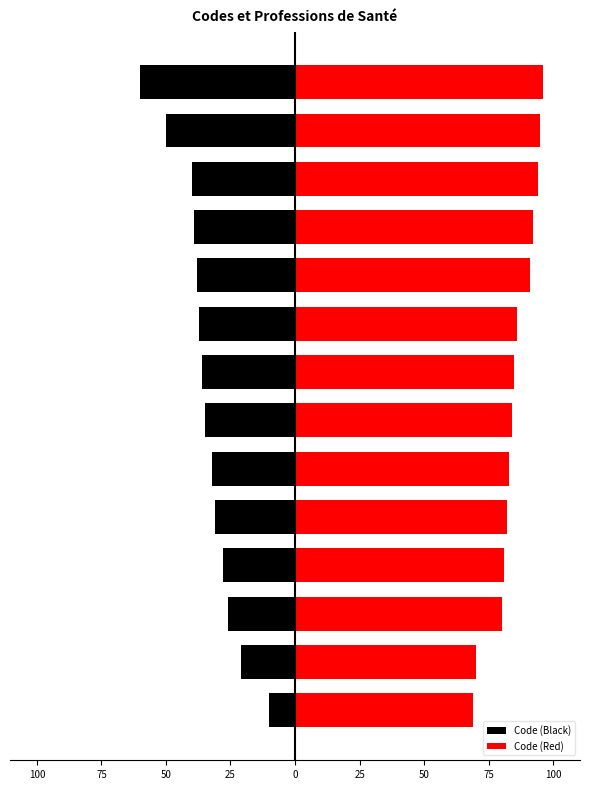

Is it true that Code (Black) equals -10 at 25?

False